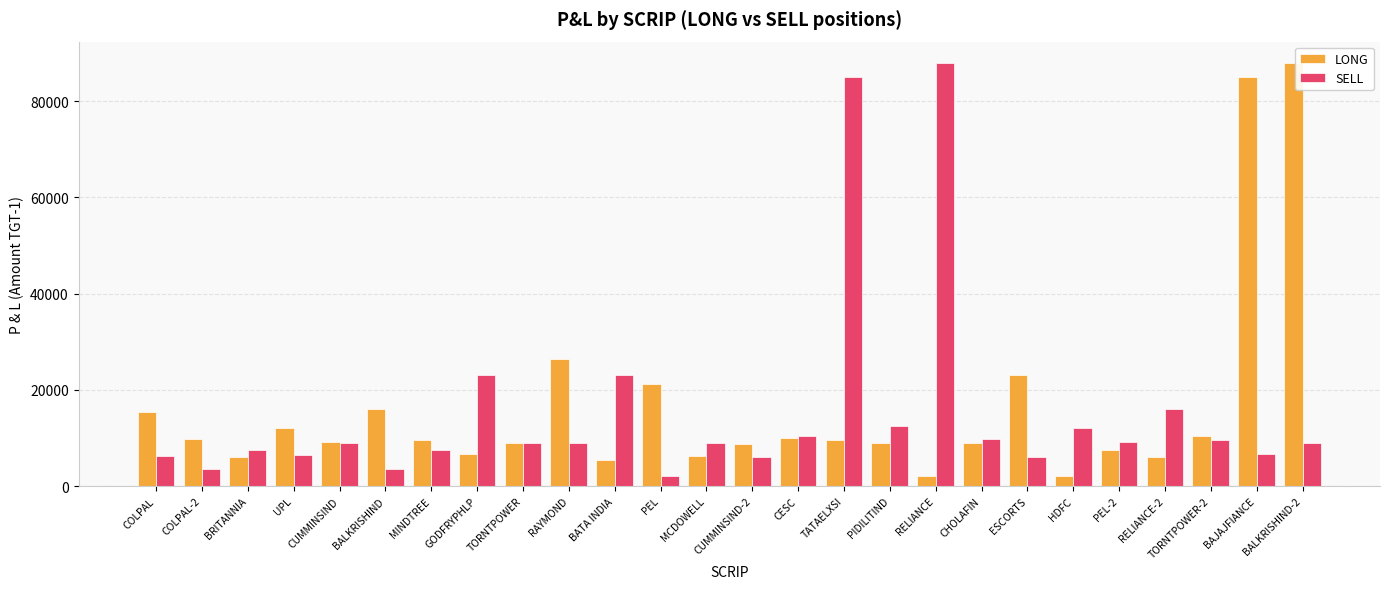

At RAYMOND, list the series in order from largest to smallest.

LONG, SELL